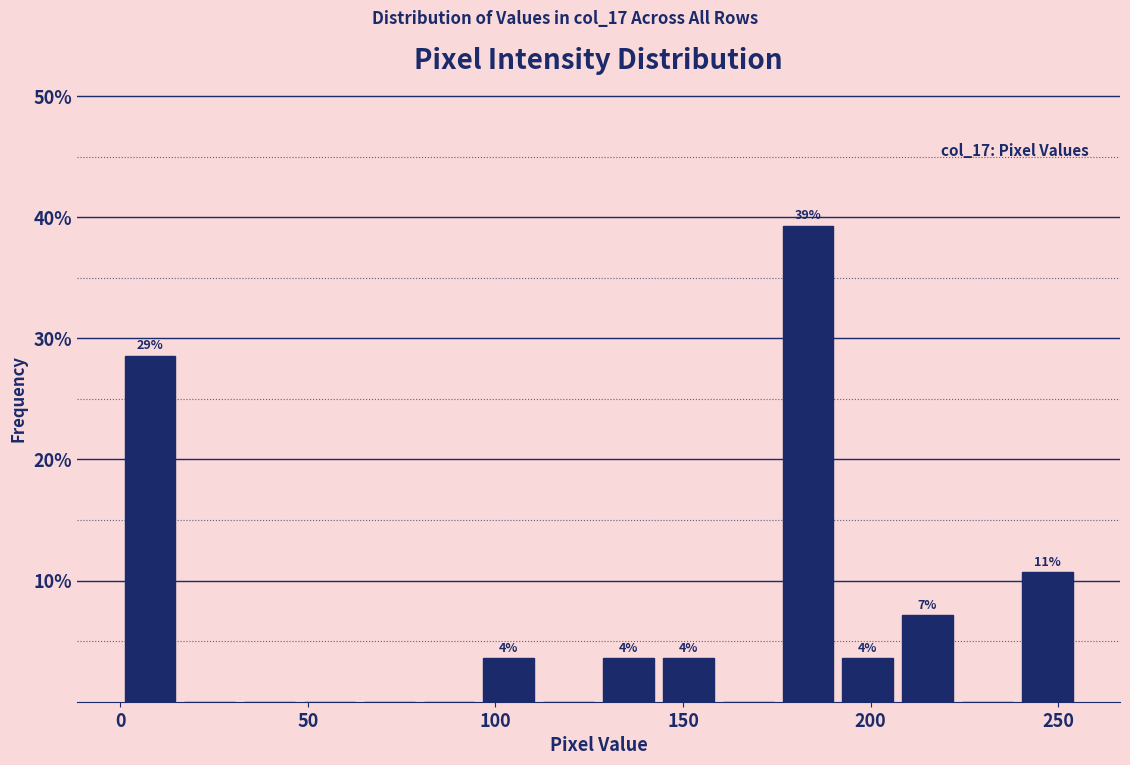

Around what value on the x-axis is the tallest bar? Give the approximate position of its centre, as read against the axis.

185